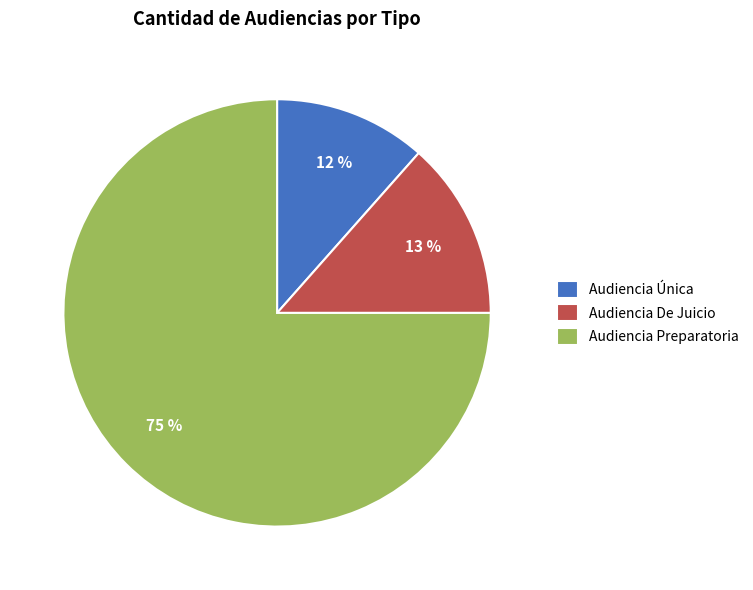

The Audiencia Preparatoria slice represents 75% of the pie. True or false?

True